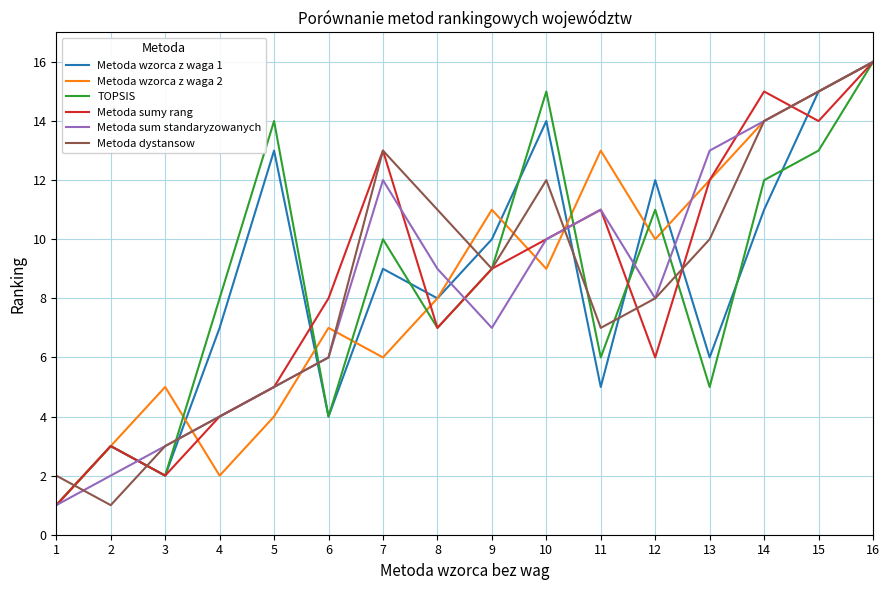

Which series changed the most between 5 and 12?

Metoda wzorca z waga 2